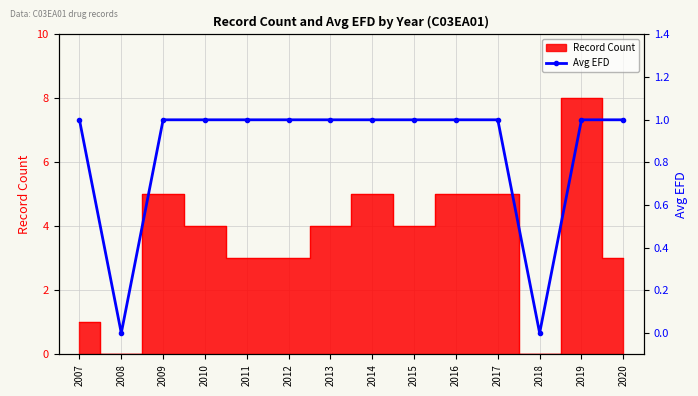

How many data points are less than 1?

2